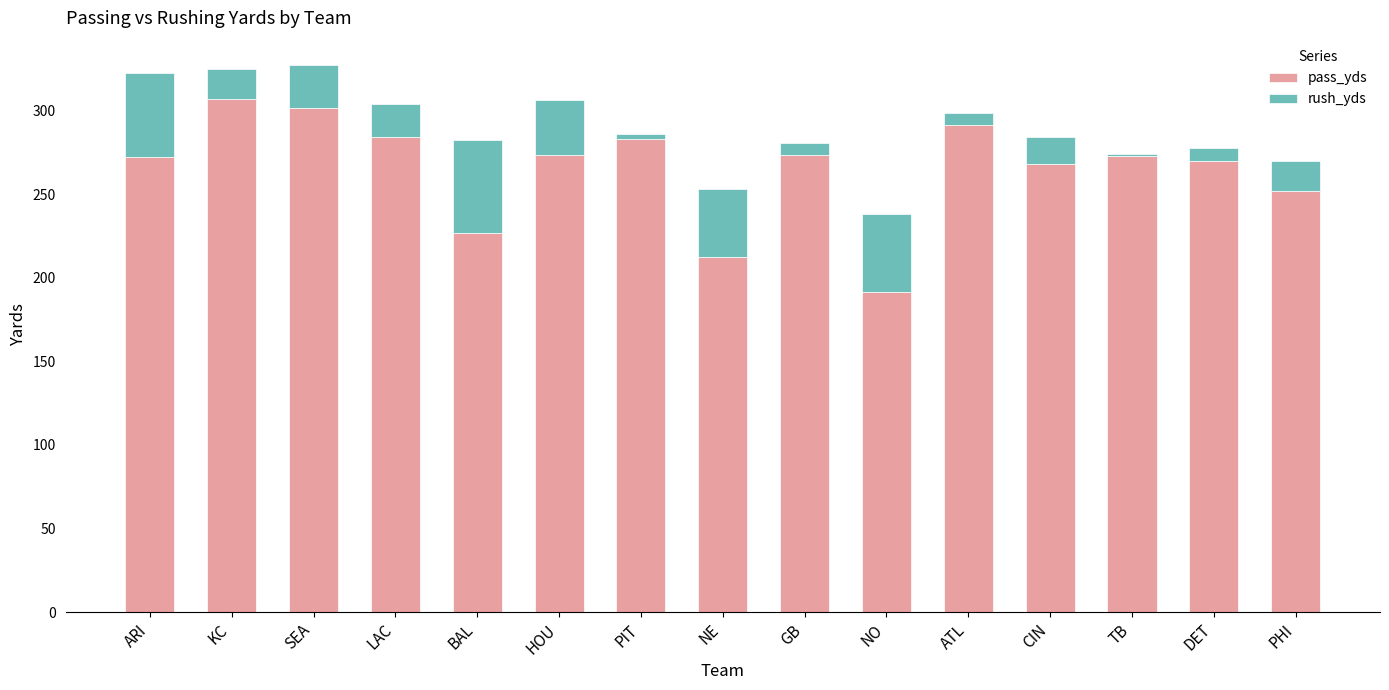

Read the pass_yds value at PHI.

251.8